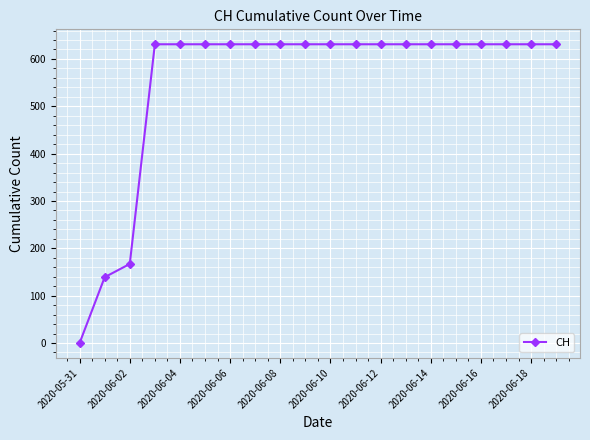

What is the difference between the maximum and minimum values?

631